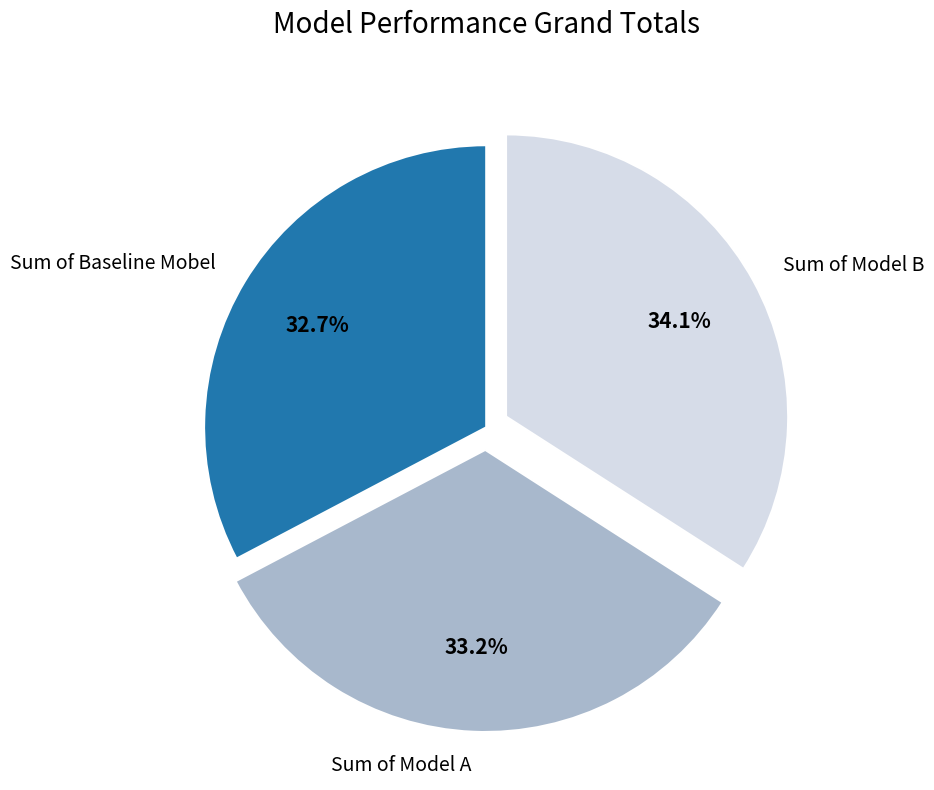

What portion of the pie excludes Sum of Model B?

65.9%